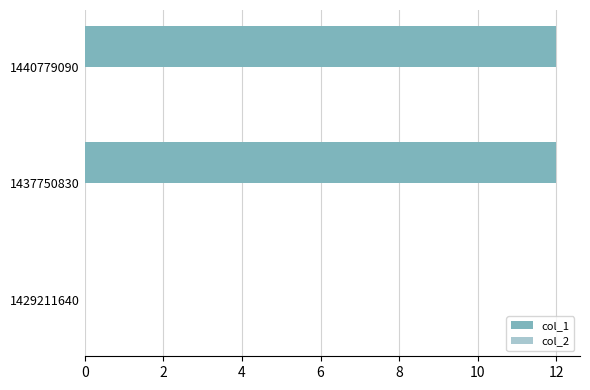

The chart shows a value of 12 at 1440779090. True or false?

True